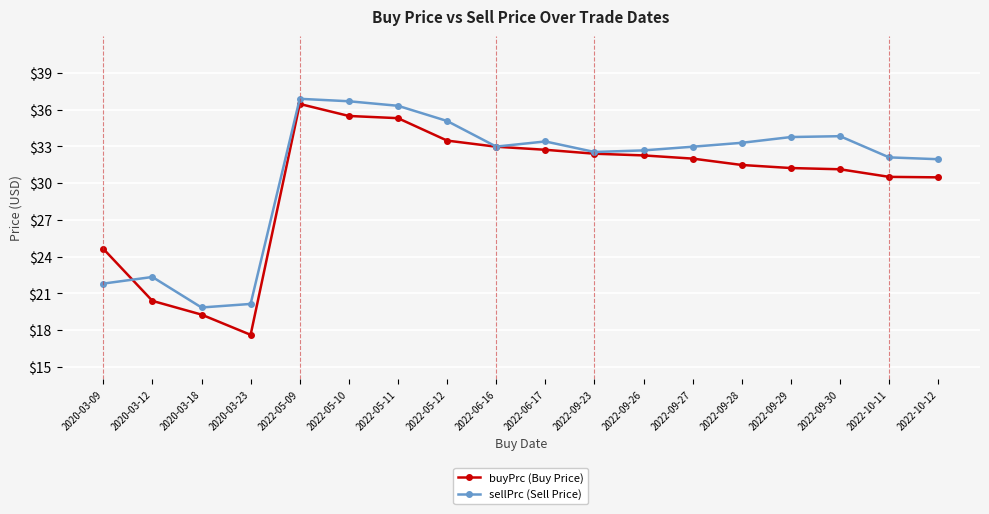

What position from the left is 2022-09-27?

13